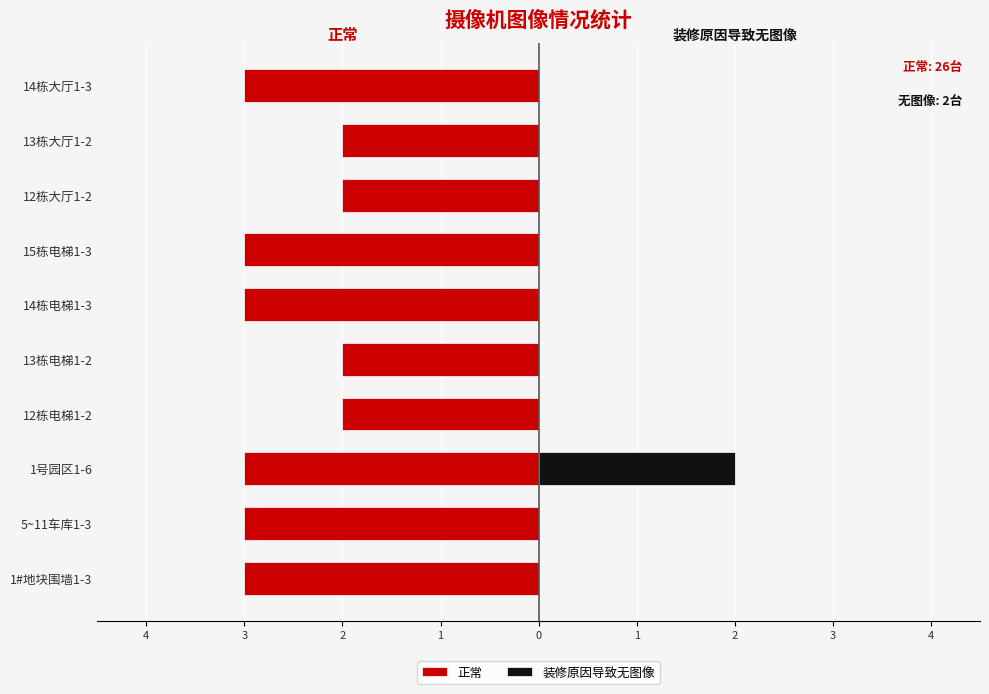

What is the approximate value of 正常 at 12栋大厅1-2?

-2